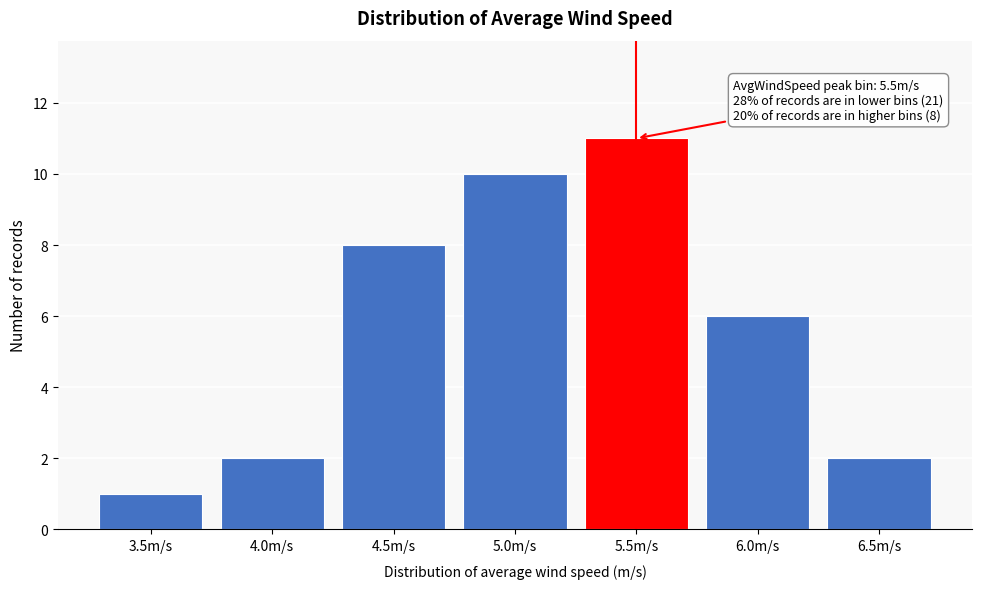

Reading right to left, transcribe all the data shown in this chart.

2	6	11	10	8	2	1